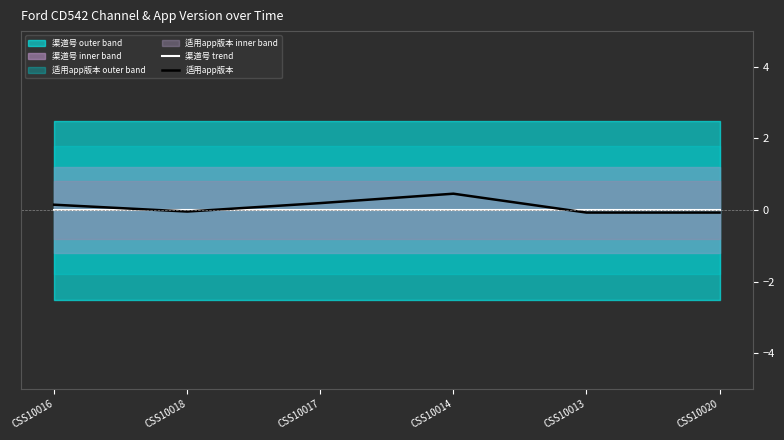

What is the label of the 6th point from the left?

CSS10020